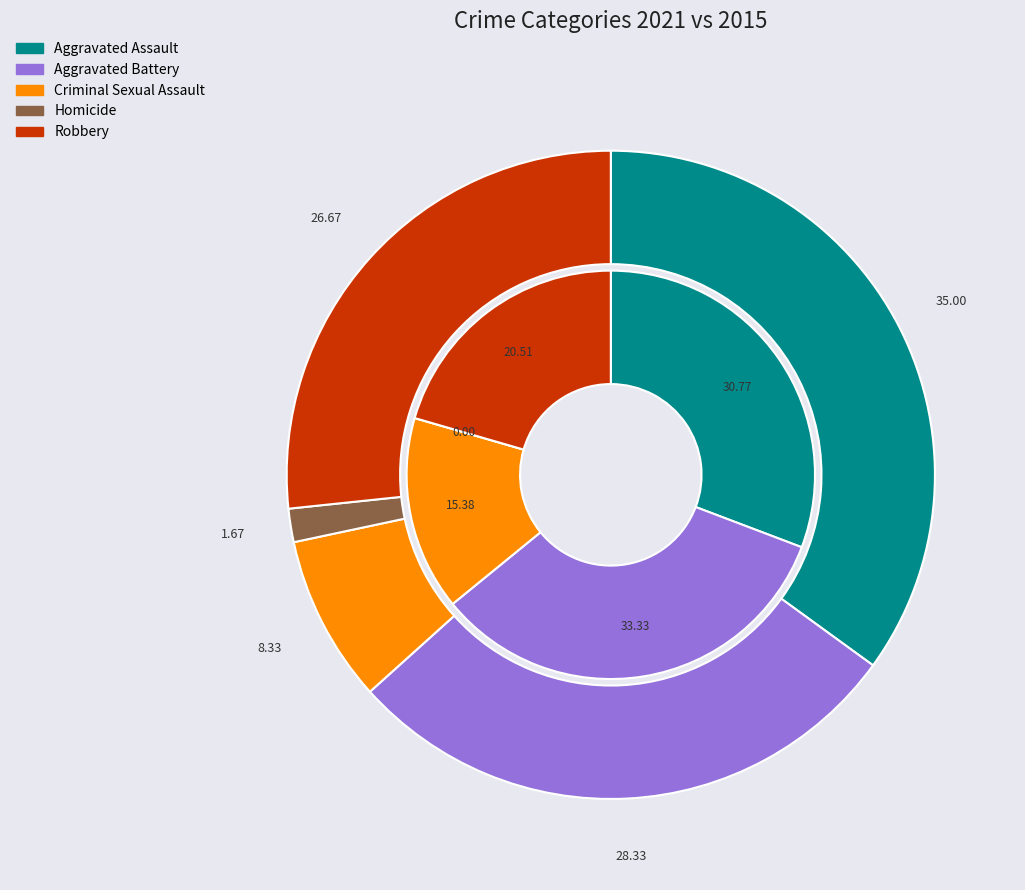

Is there a majority slice in this chart?

No